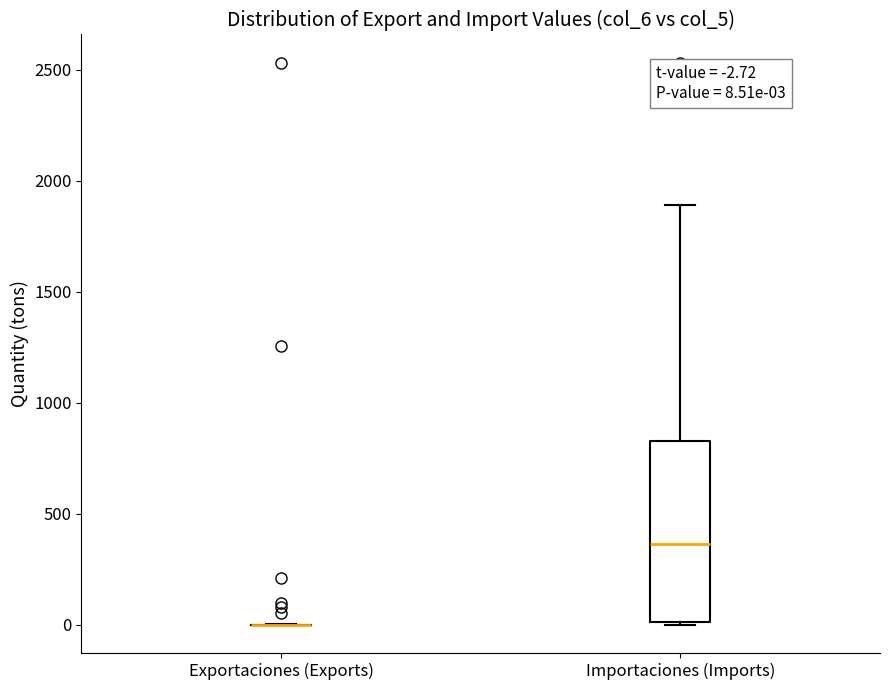

Comparing the boxes themselves (not the whiskers), which one is the tallest?

Importaciones (Imports)